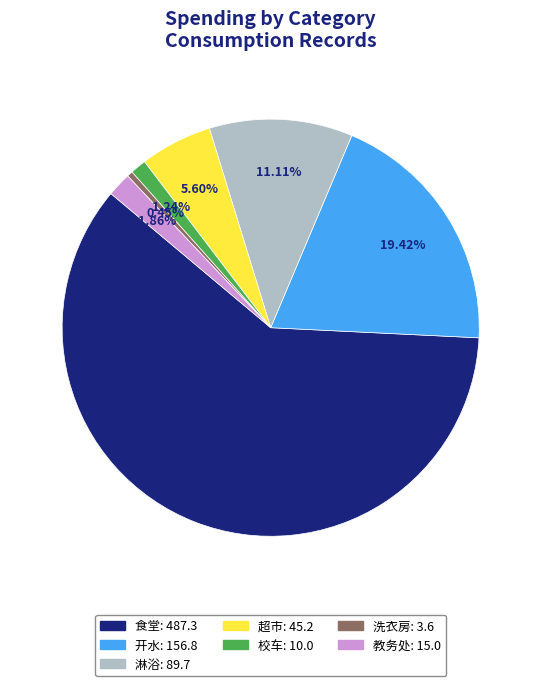

To the nearest percent, what portion does 开水 represent?

19%